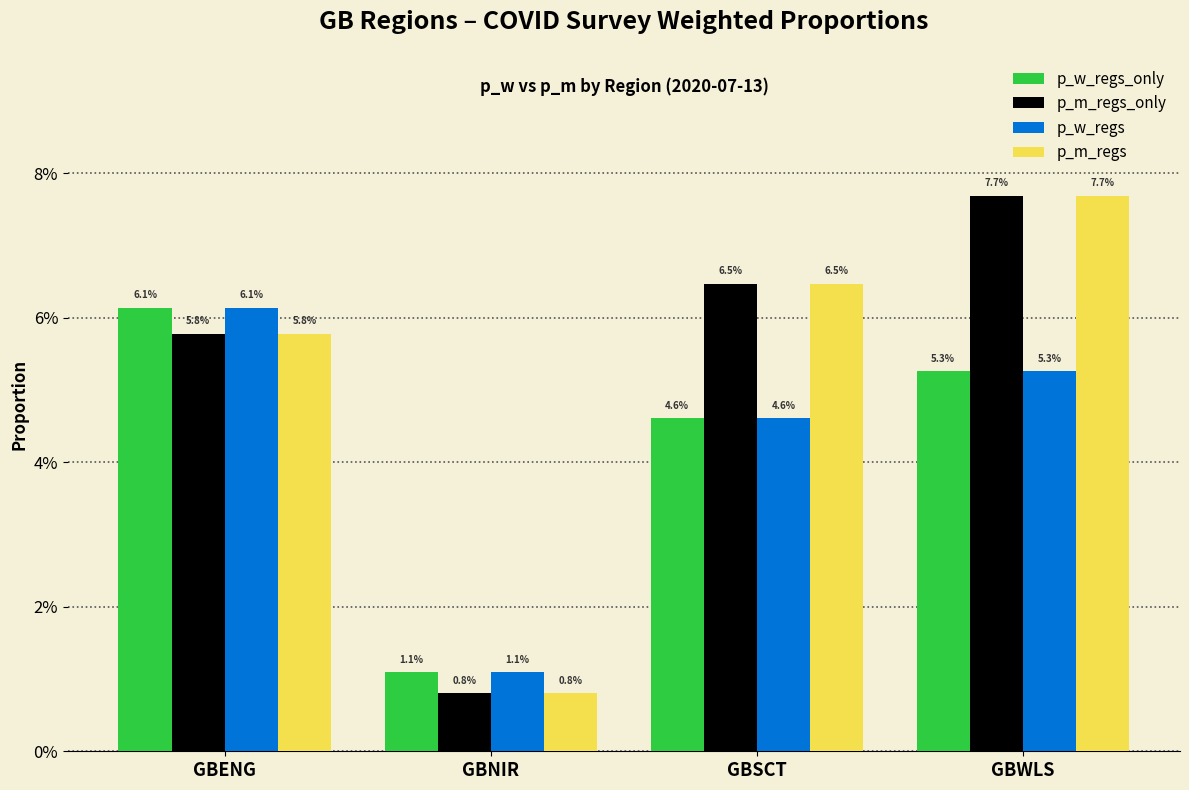

Reading left to right, extract all data points from this chart.

p_w_regs_only: 0.1	0.0	0.0	0.1
p_m_regs_only: 0.1	0.0	0.1	0.1
p_w_regs: 0.1	0.0	0.0	0.1
p_m_regs: 0.1	0.0	0.1	0.1